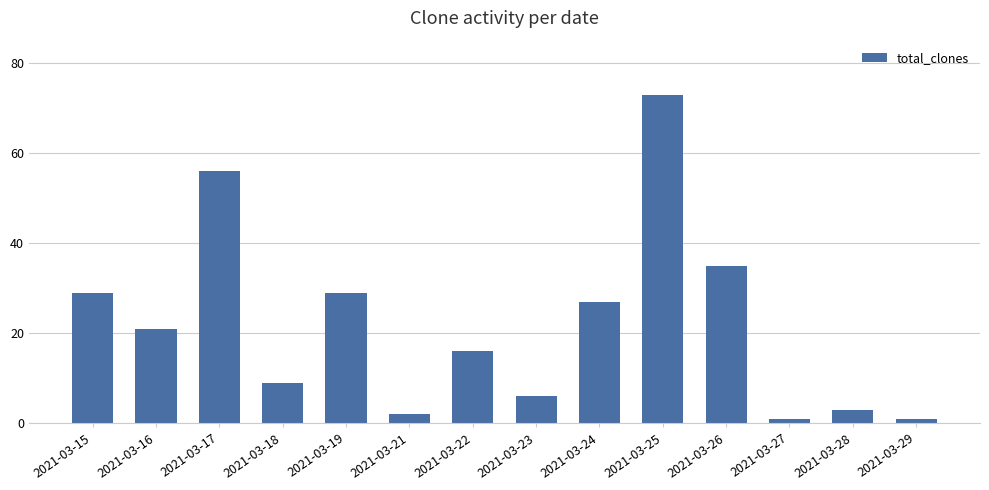

Are the bars horizontal?

No